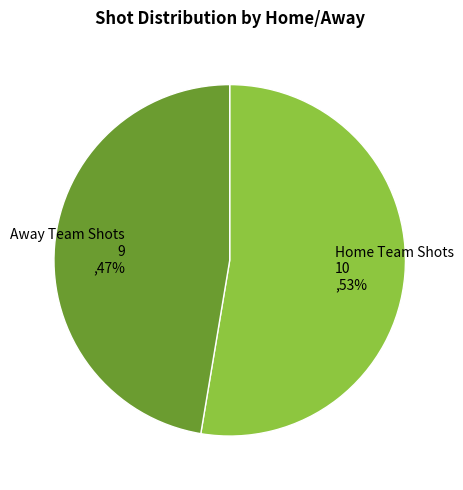

To the nearest percent, what is the combined percentage of Home Team Shots and Away Team Shots?

100%